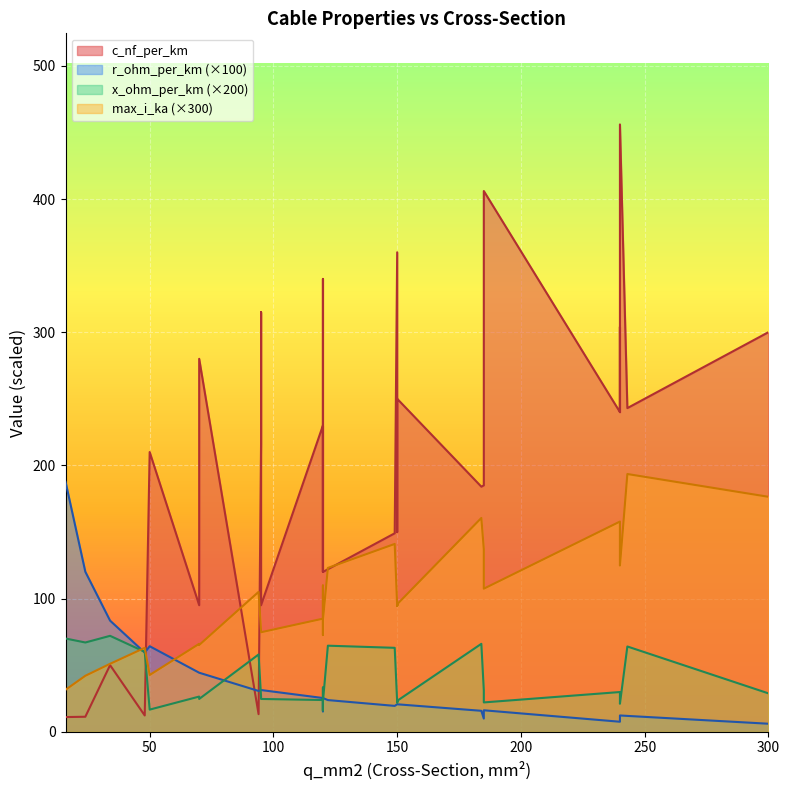

The x_ohm_per_km series shows 0.1 at 120. True or false?

True